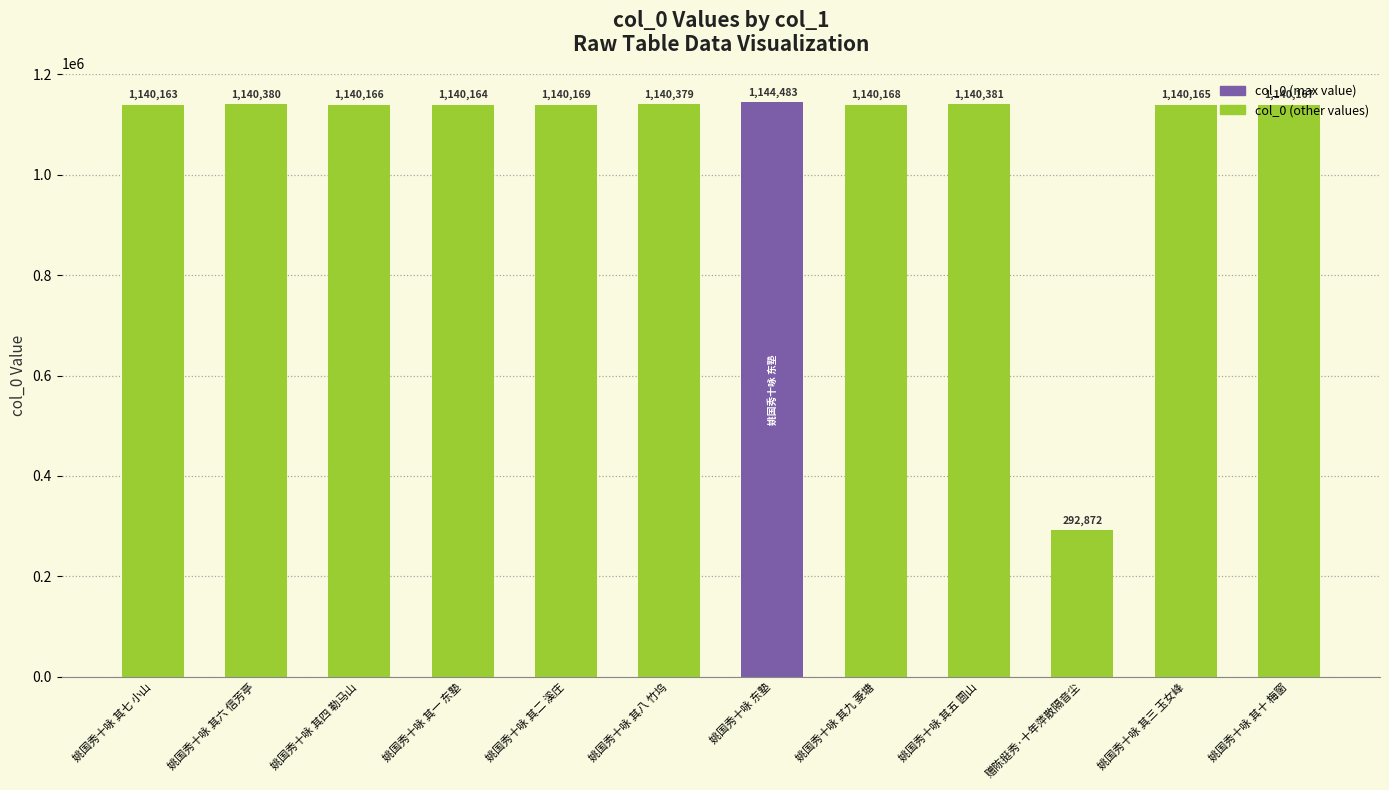

What is the value of the 8th bar from the left?

1140168